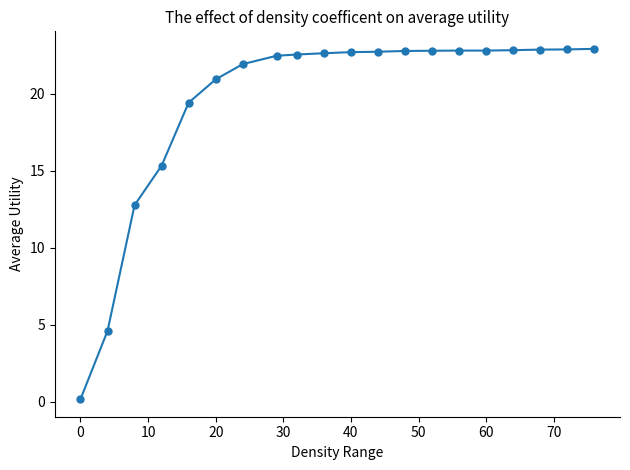

What is the sum of all values?

390.9